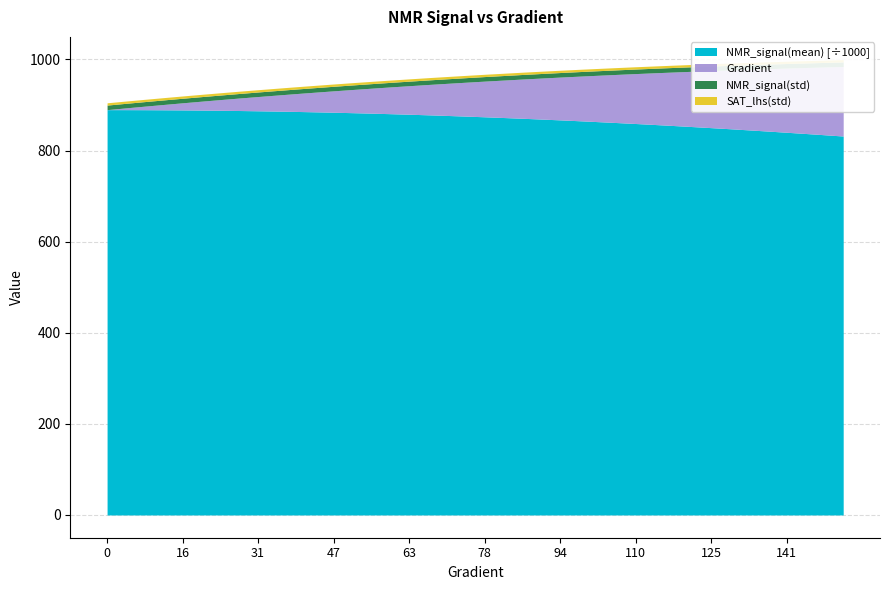

What are all the series names shown in the legend?

Gradient, NMR_signal(mean), NMR_signal(std), SAT_lhs(std)